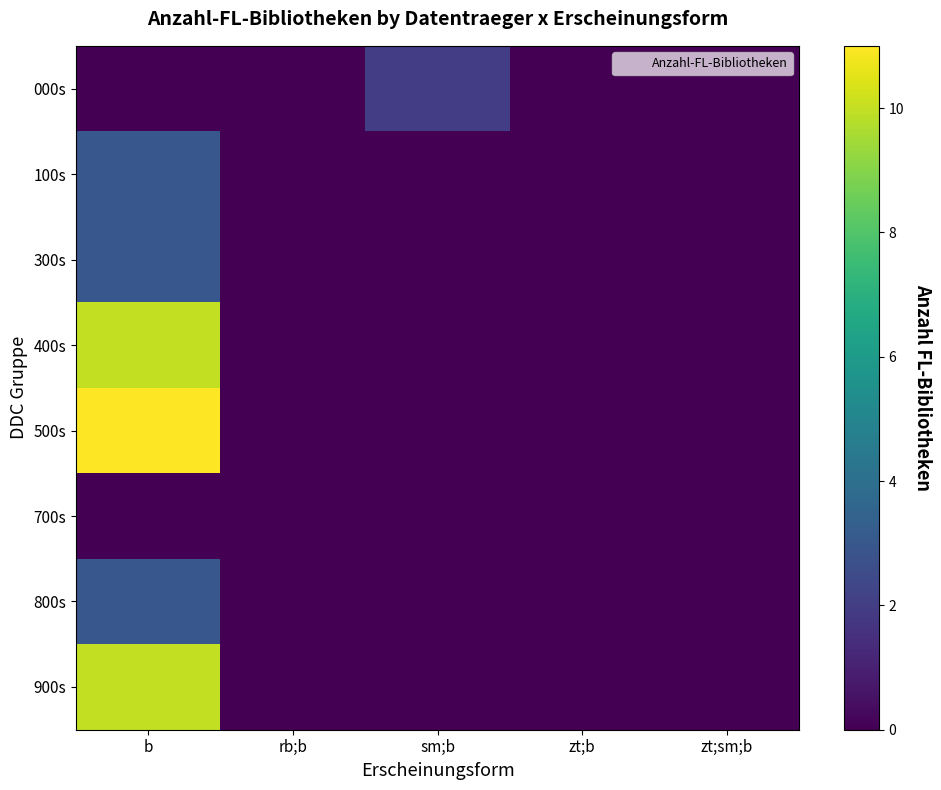

Reading left to right, transcribe all the data shown in this chart.

000s: b=0	rb;b=0	sm;b=2	zt;b=0	zt;sm;b=0
100s: b=3	rb;b=0	sm;b=0	zt;b=0	zt;sm;b=0
300s: b=3	rb;b=0	sm;b=0	zt;b=0	zt;sm;b=0
400s: b=10	rb;b=0	sm;b=0	zt;b=0	zt;sm;b=0
500s: b=11	rb;b=0	sm;b=0	zt;b=0	zt;sm;b=0
700s: b=0	rb;b=0	sm;b=0	zt;b=0	zt;sm;b=0
800s: b=3	rb;b=0	sm;b=0	zt;b=0	zt;sm;b=0
900s: b=10	rb;b=0	sm;b=0	zt;b=0	zt;sm;b=0